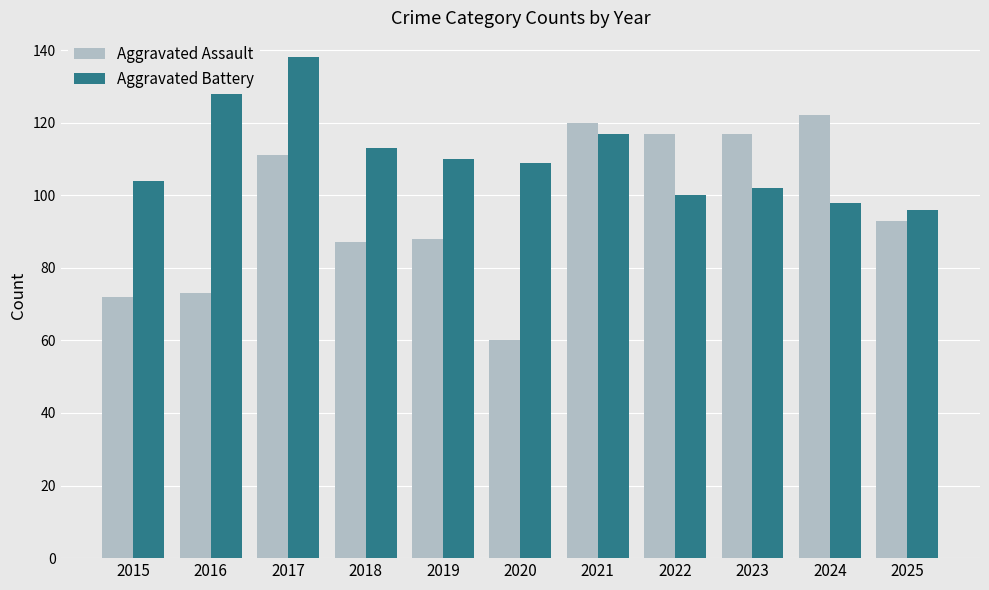

How many groups of bars are there?

11